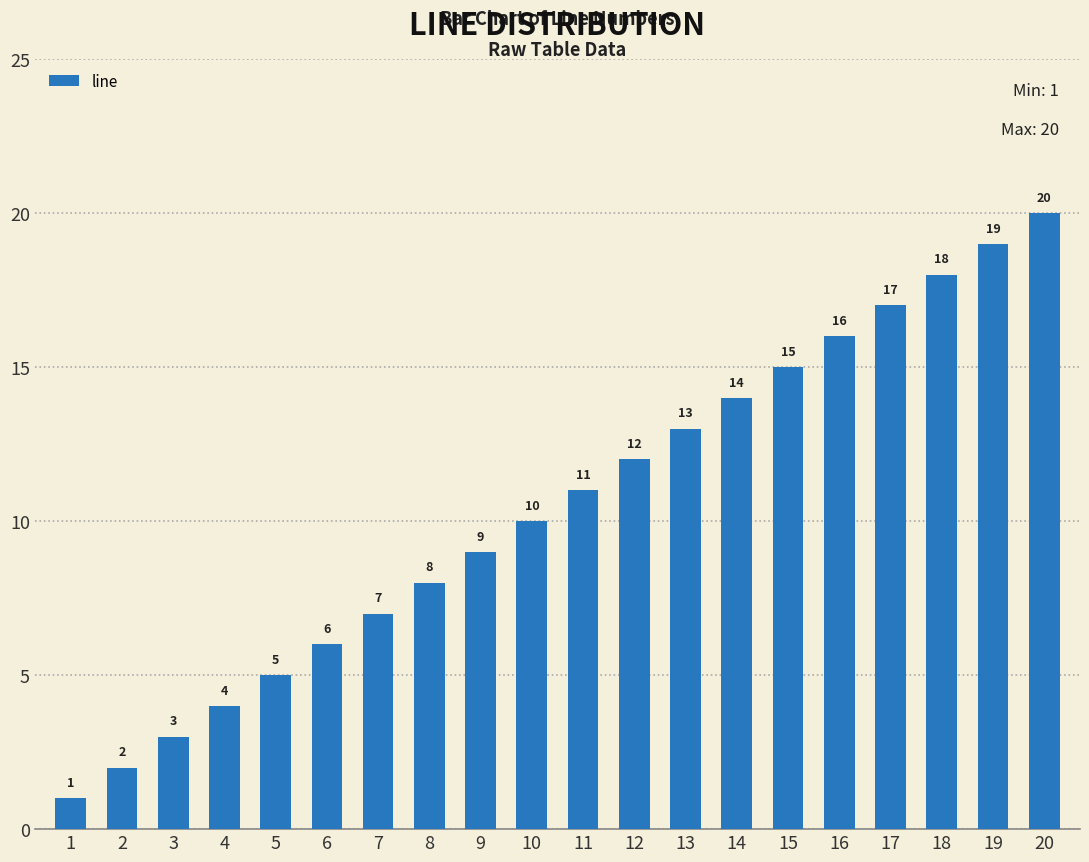

What is the change in value from 5 to 14?

+9